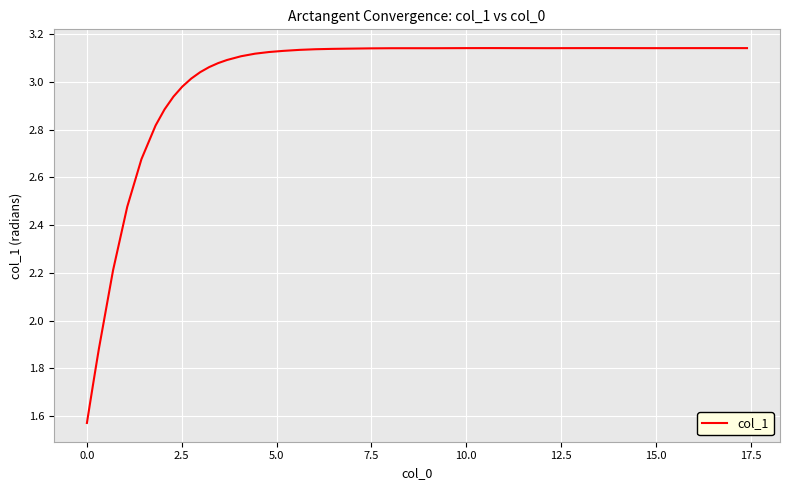

How many distinct data groups are displayed?

1